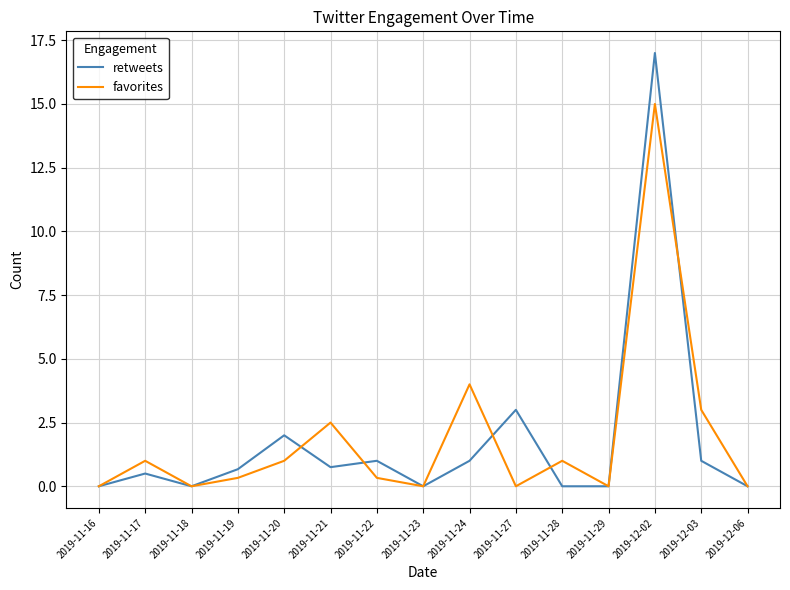

The retweets series shows 17.0 at 2019-12-02. True or false?

True